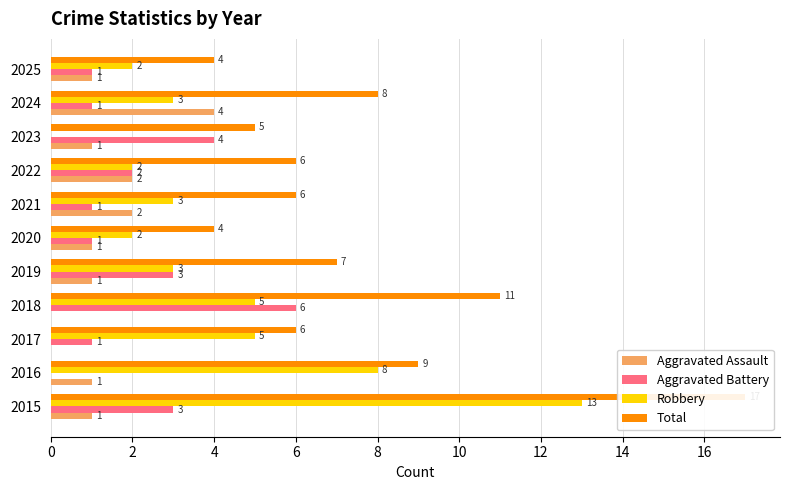

Read the Aggravated Battery value at 2018.

6